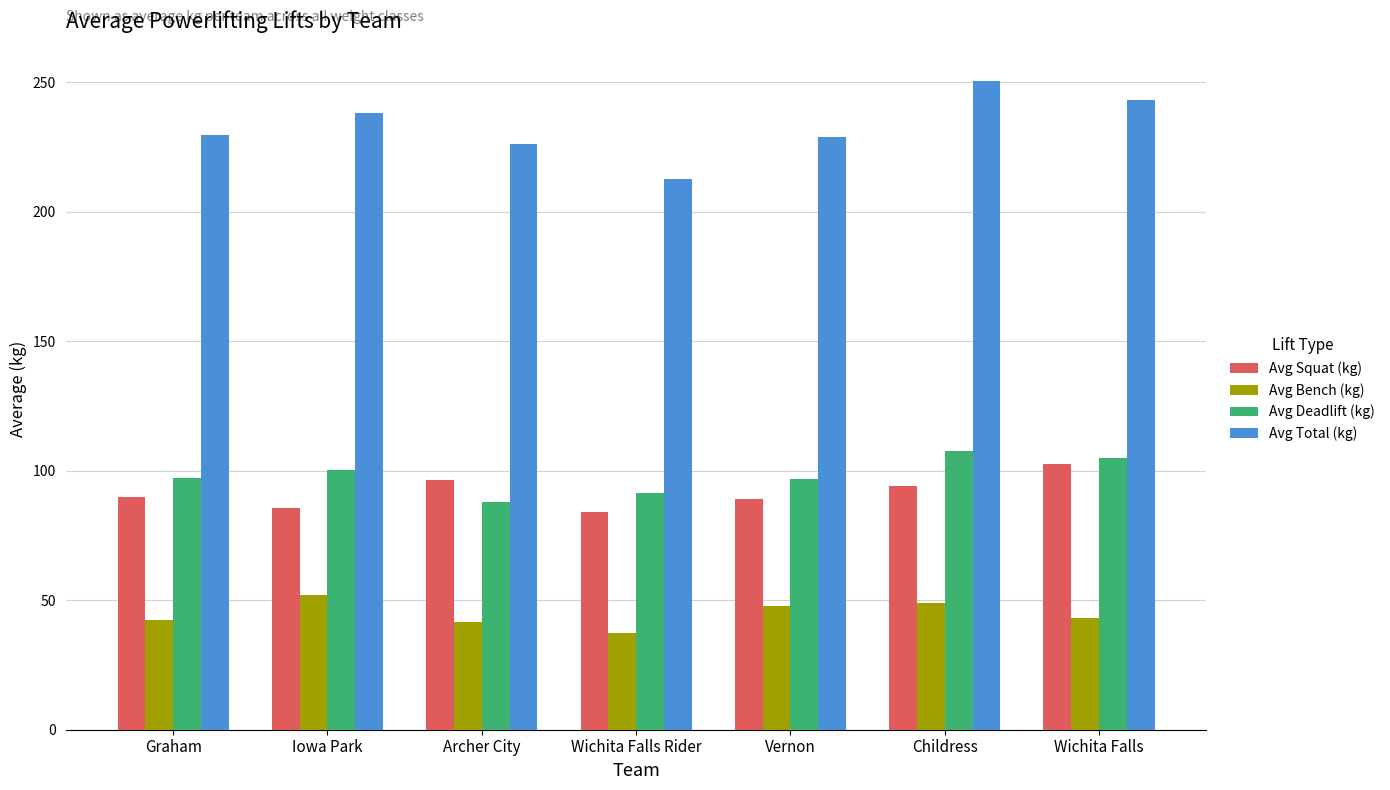

What are all the series names shown in the legend?

Avg Squat (kg), Avg Bench (kg), Avg Deadlift (kg), Avg Total (kg)